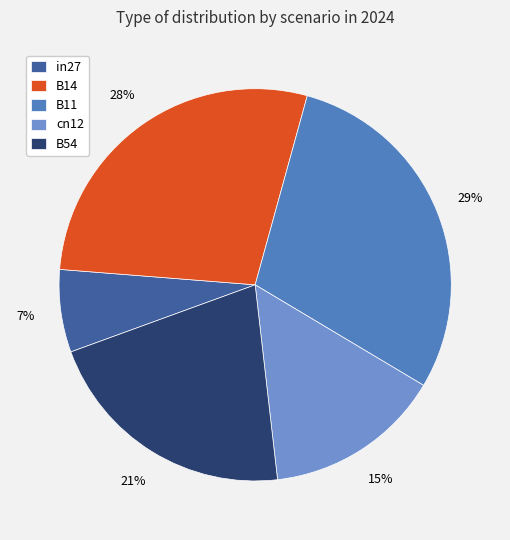

Is it true that B14 is 34% of the pie?

False